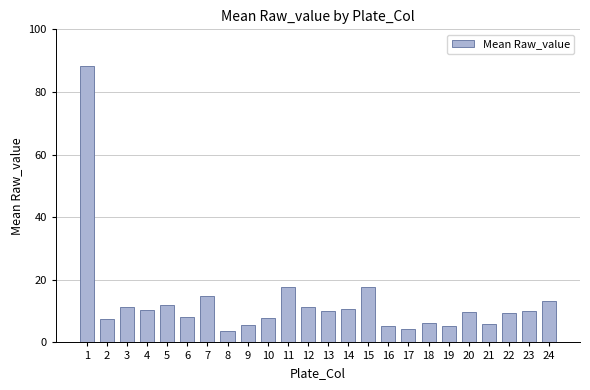

What is the minimum value shown in the chart?

3.8